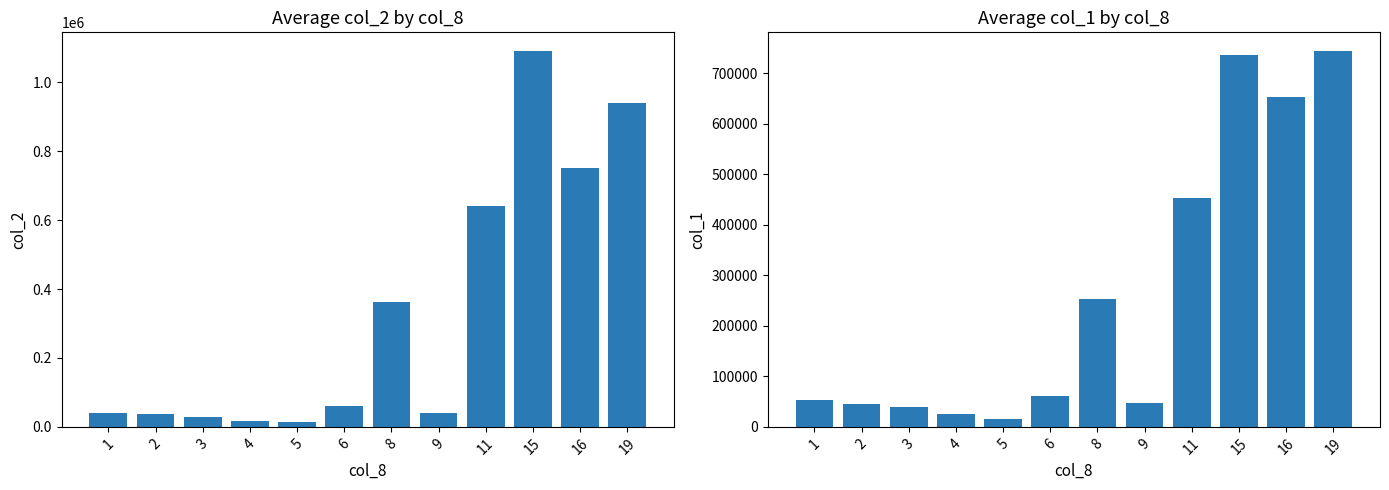

What is the value of the col_2 bar at the 12th from the left?

940266